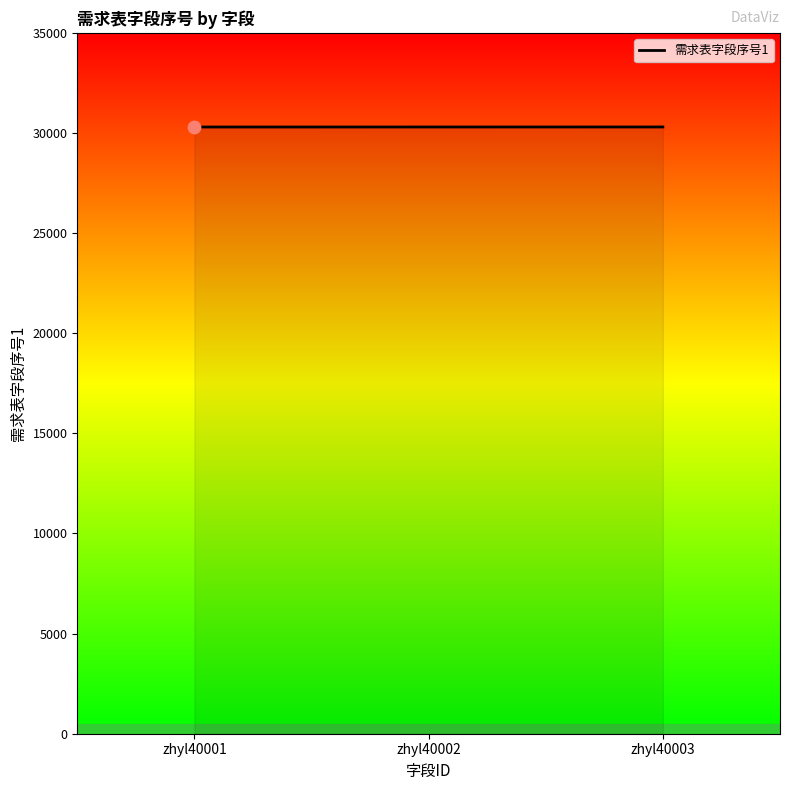

What is the minimum value shown in the chart?

30301.0